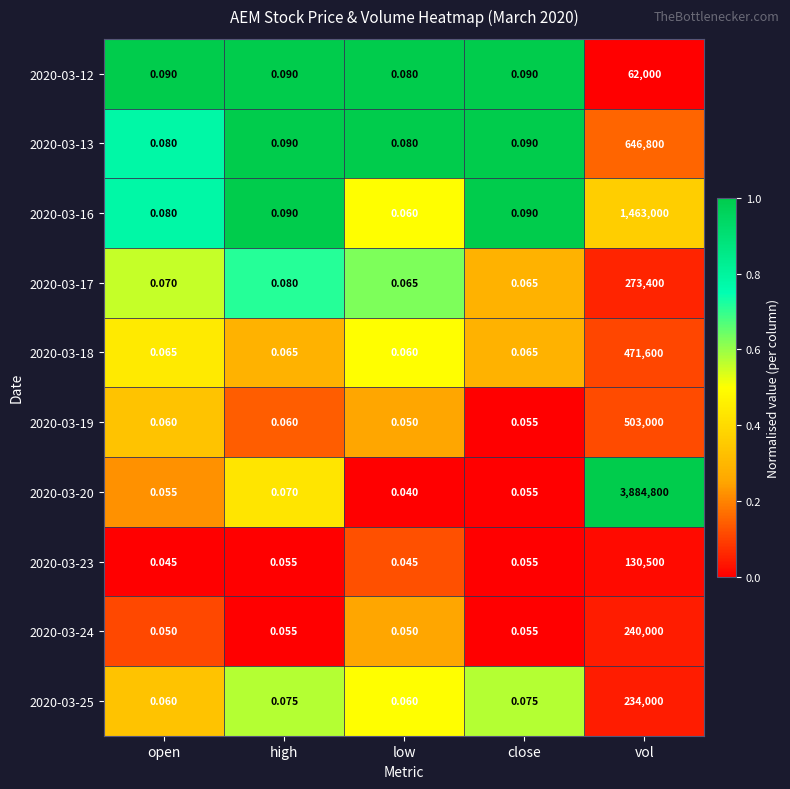

At which label does 2020-03-18 reach its minimum?

low